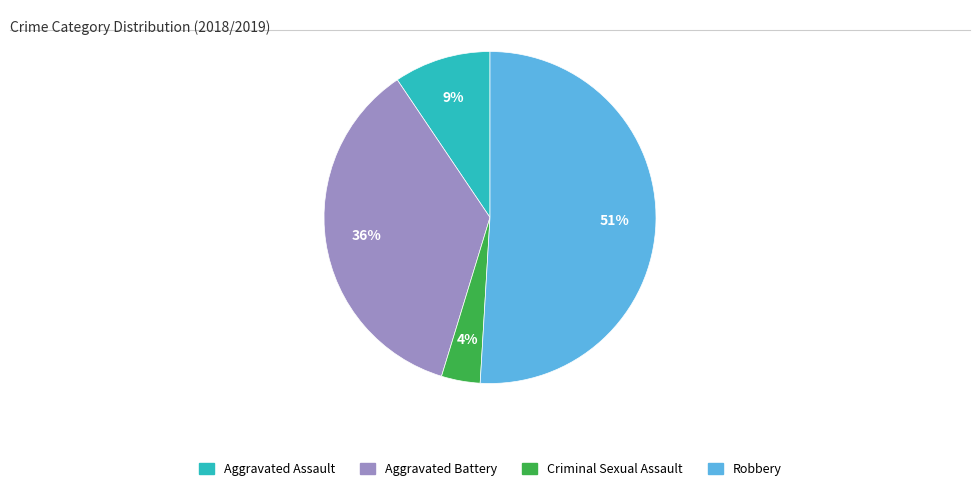

Do Aggravated Assault and Aggravated Battery together represent more than half of the pie?

No